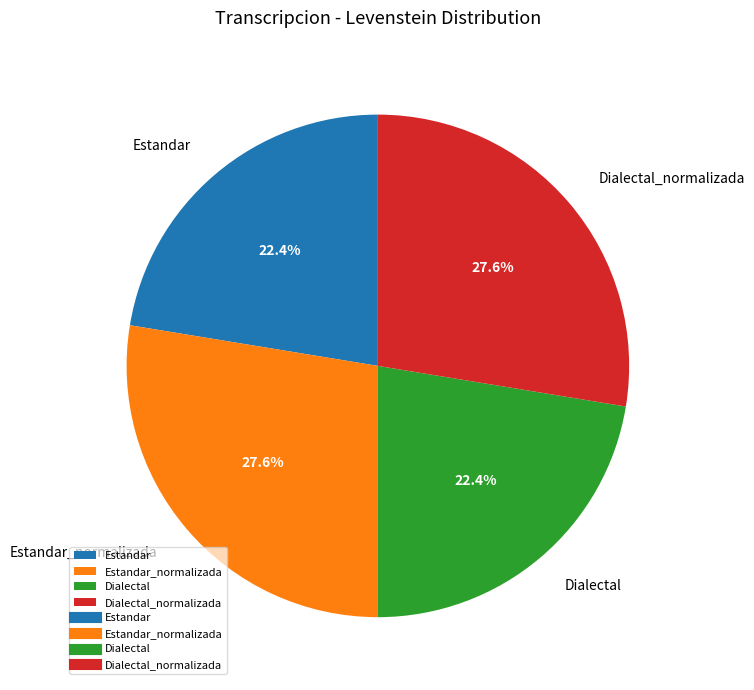

To the nearest percent, what is the combined percentage of Dialectal and Estandar?

45%